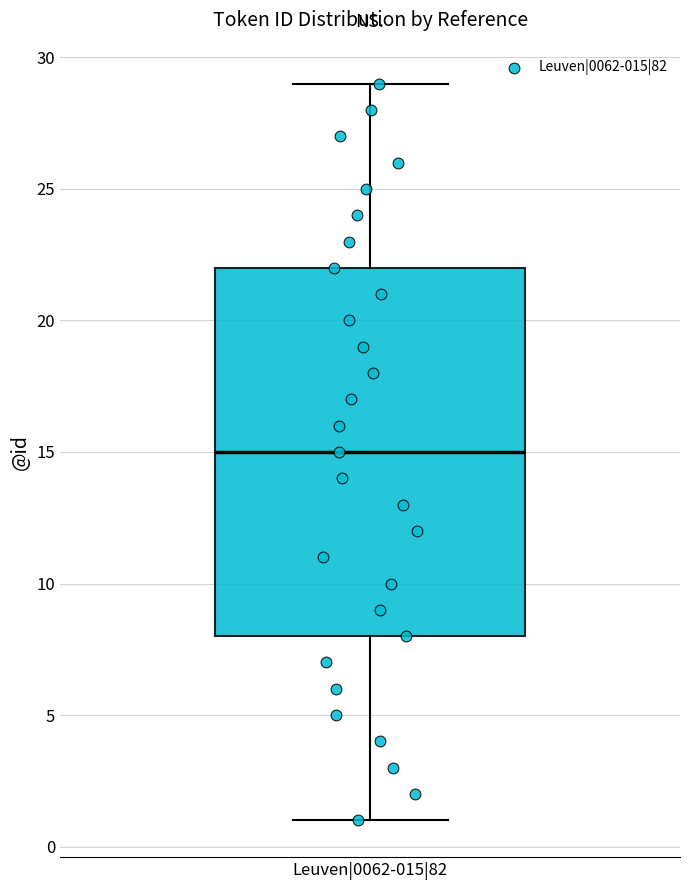

Read this box plot against the y-axis: the position of the median line, the range covered by the box, and the ends of both whiskers. The values are not printed on the chart, so give them approximately, as read against the axis.

median 15, box 8 to 22, whiskers 1 to 29